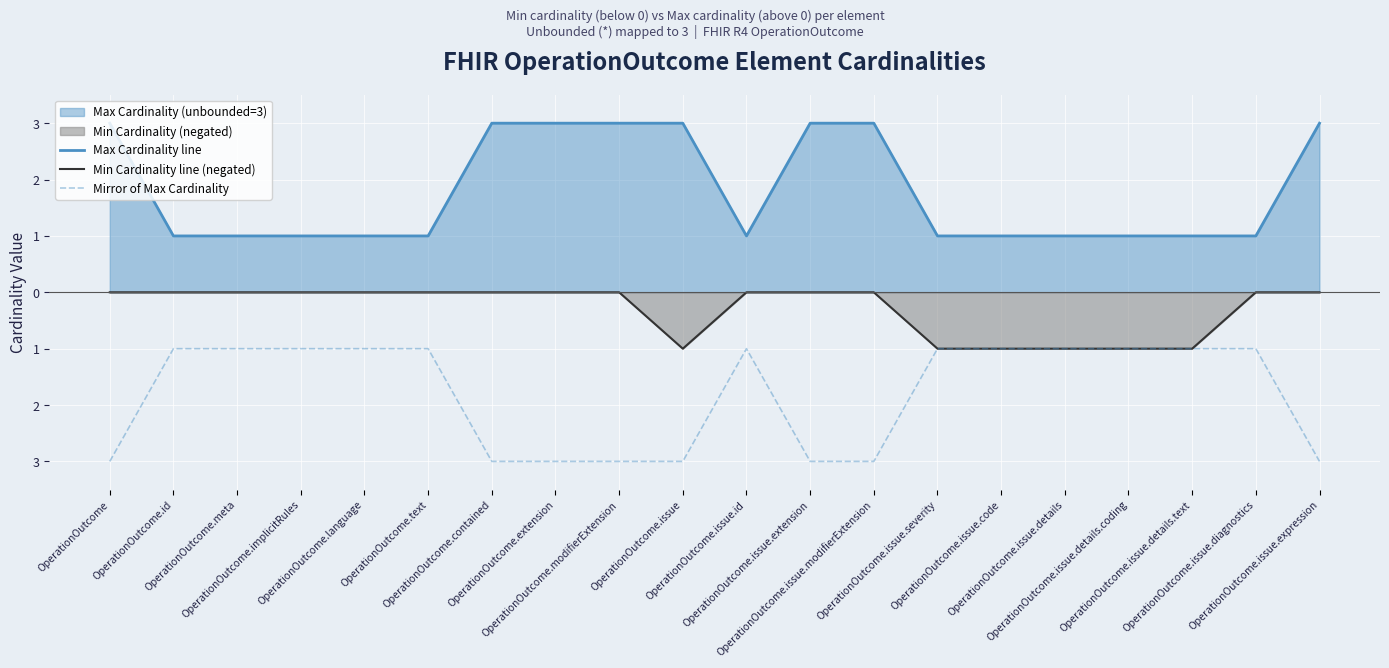

The Mirror of Max Cardinality series shows -1 at OperationOutcome.implicitRules. True or false?

True